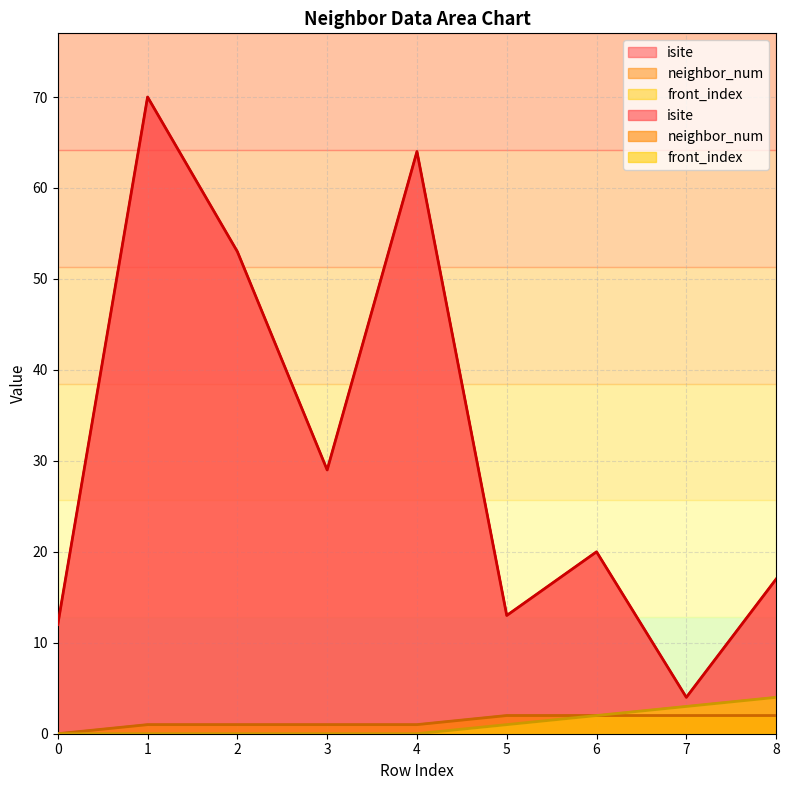

Reading left to right, what are all the values shown in this chart?

isite: 12	70	53	29	64	13	20	4	17
neighbor_num: 0	1	1	1	1	2	2	2	2
front_index: 0	0	0	0	0	1	2	3	4